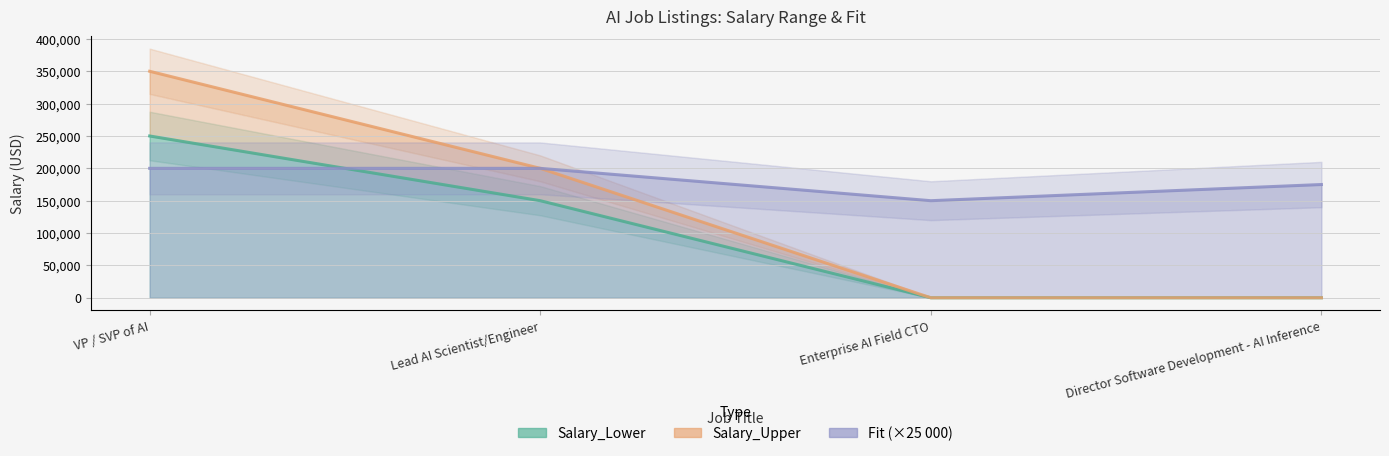

What is the sum of all Salary_Upper values?

550000